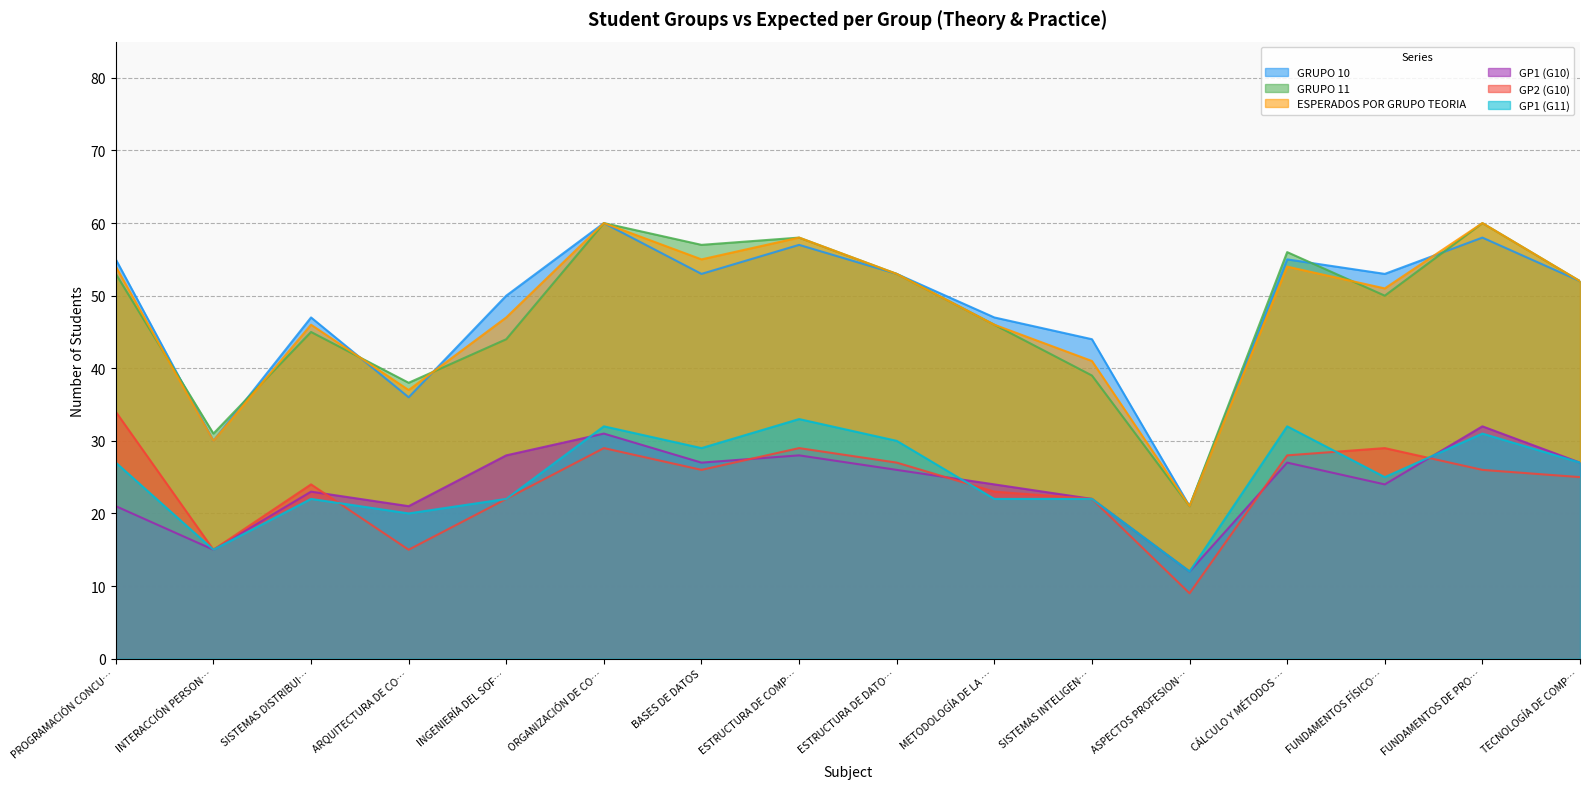

The value of ESPERADOS POR GRUPO TEORIA at ASPECTOS PROFESION… is 21. True or false?

True